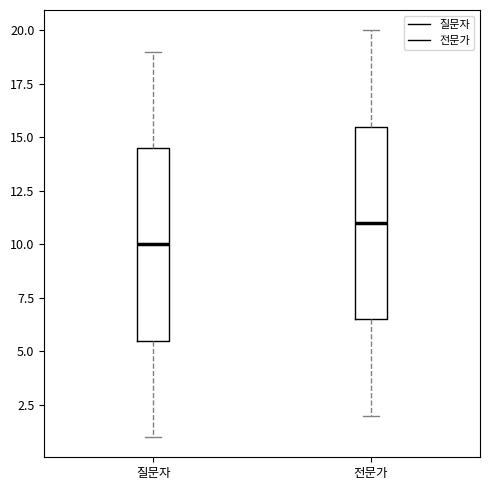

Reading left to right, transcribe this box plot: for each box, give where its median line is, the range the box spans, and where its two whiskers end, as read against the y-axis. The values are not printed on the chart, so give them approximately, as read against the axis.

질문자: median 10.0, box 5.5 to 14.5, whiskers 1.0 to 19.0
전문가: median 11.0, box 6.5 to 15.5, whiskers 2.0 to 20.0